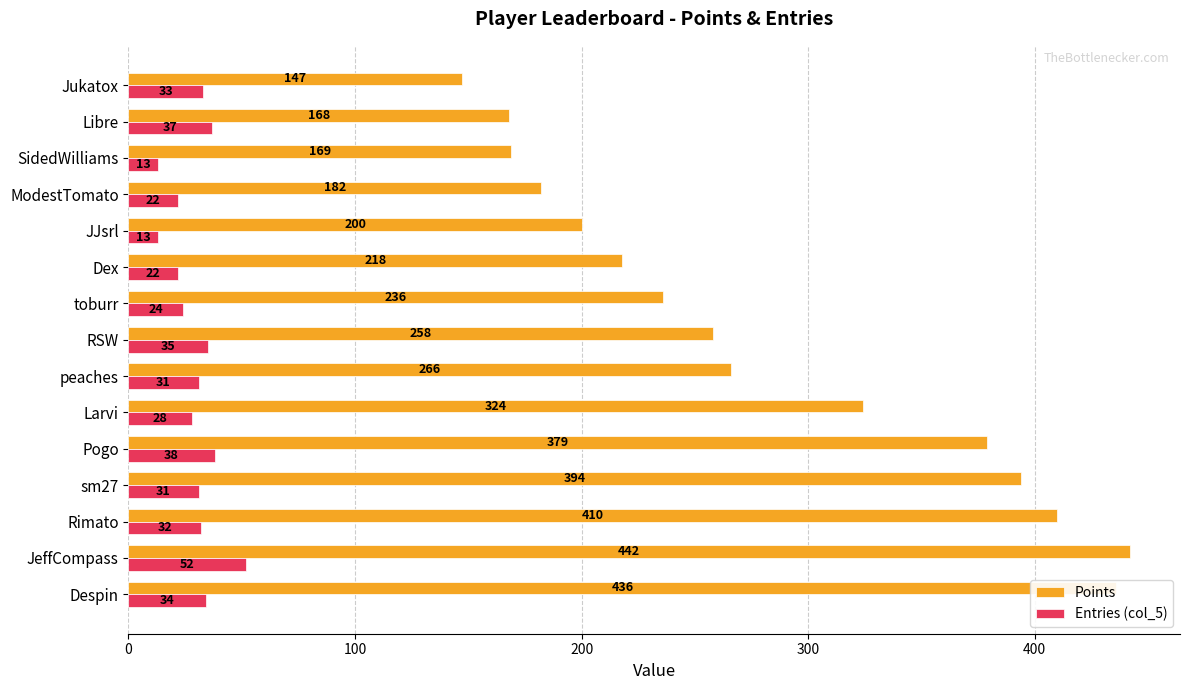

Rank the series by their maximum value, from lowest to highest.

Entries (col_5), Points